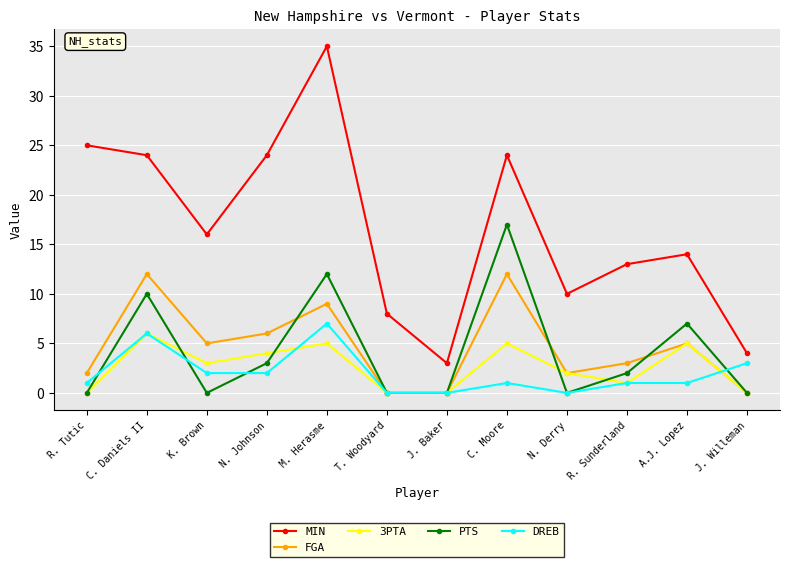

What is the label of the 3rd point from the left?

K. Brown